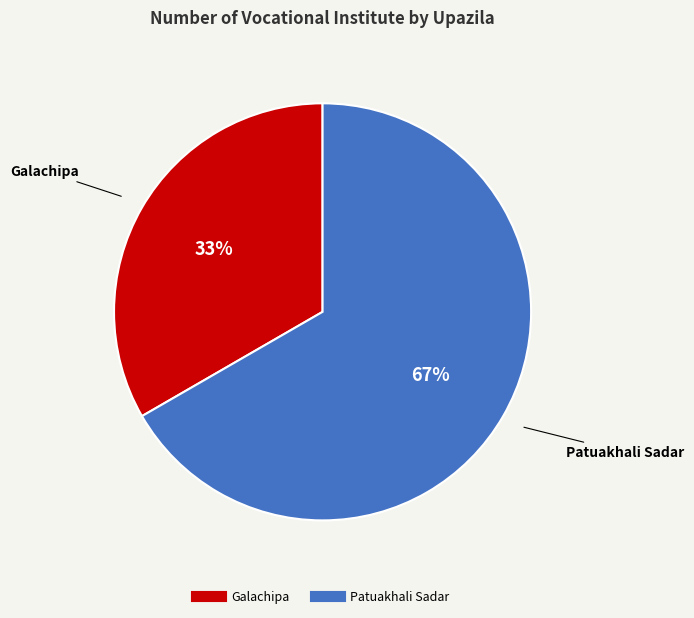

Is the sum of Patuakhali Sadar and Galachipa greater than half?

Yes